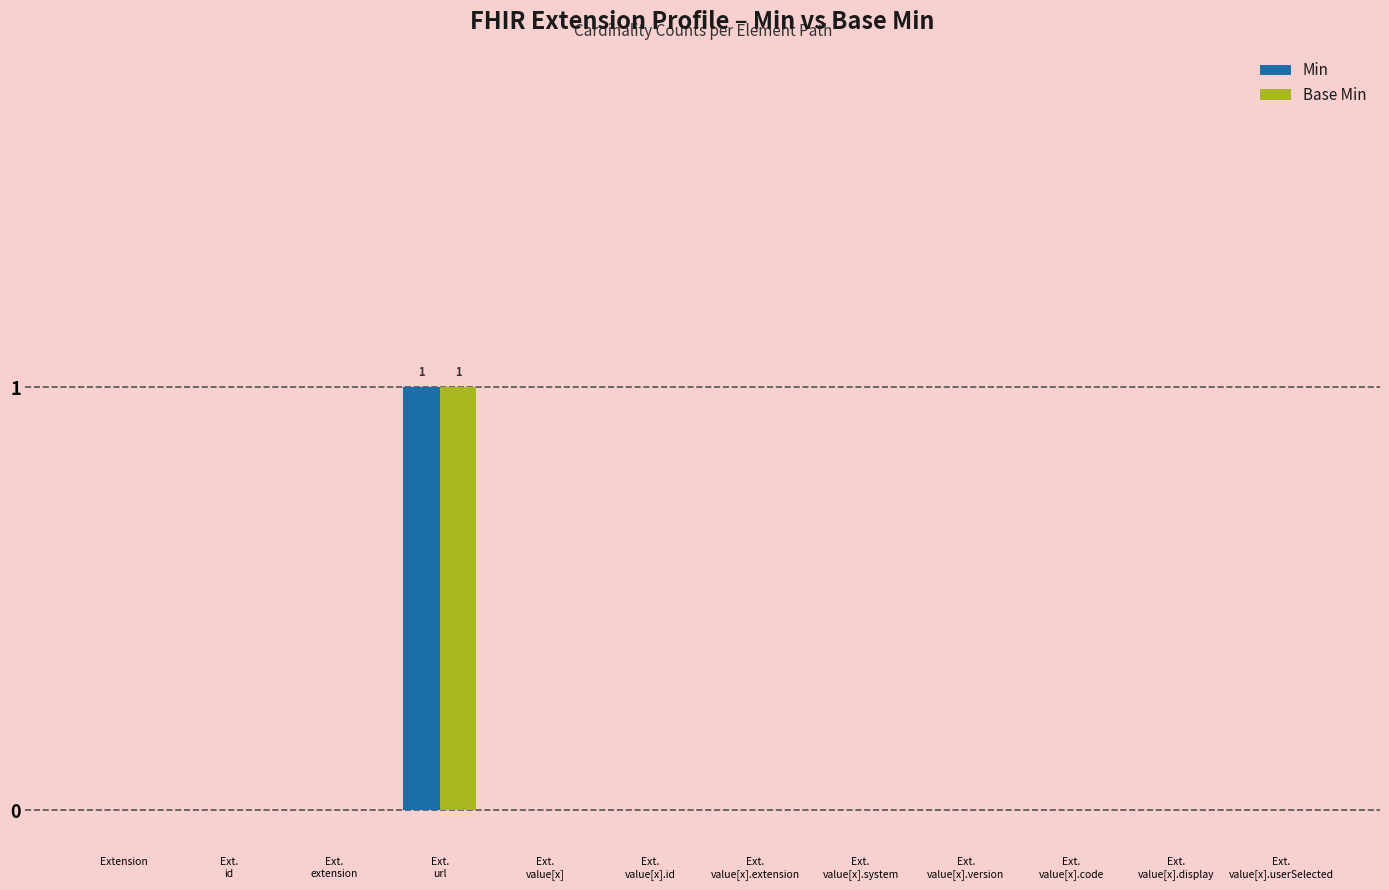

The Min series shows 0 at Extension. True or false?

True